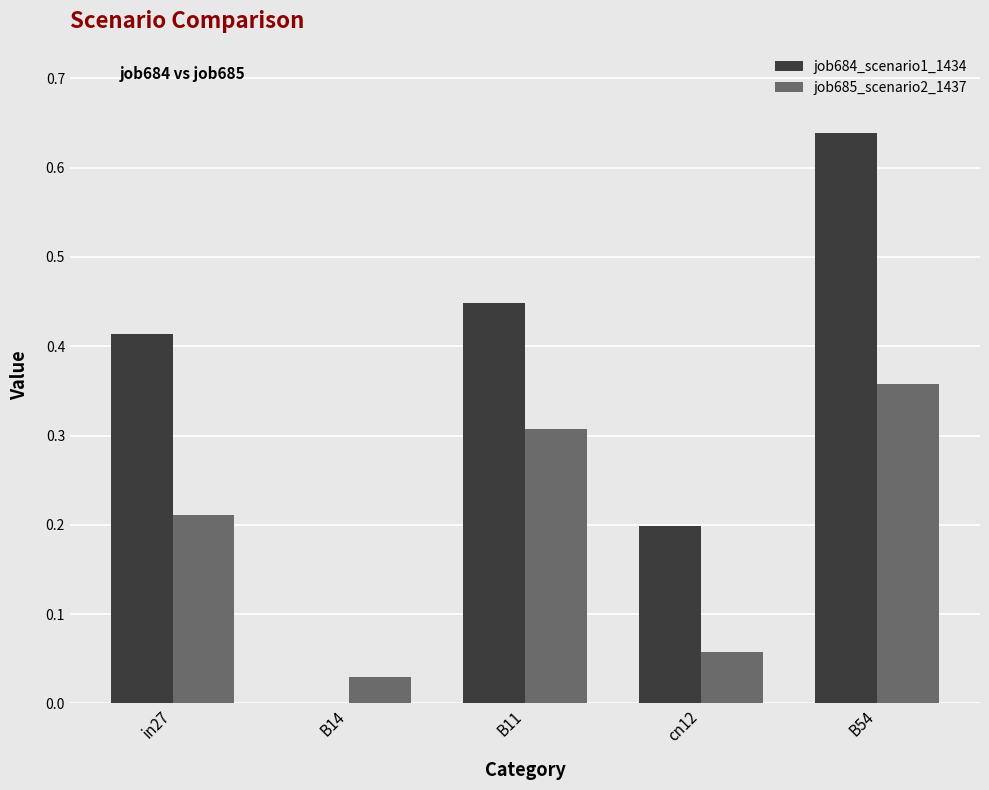

Which category has the highest value in the job684_scenario1_1434 series?

B54